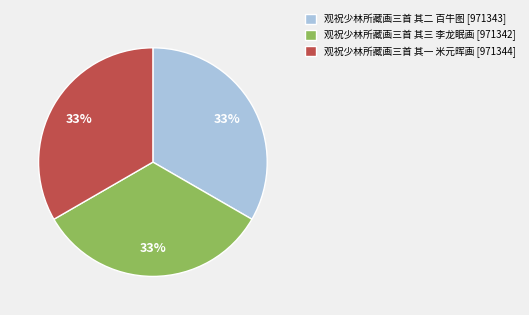

Does 观祝少林所藏画三首 其一 米元晖画 account for over 50% of the chart?

No